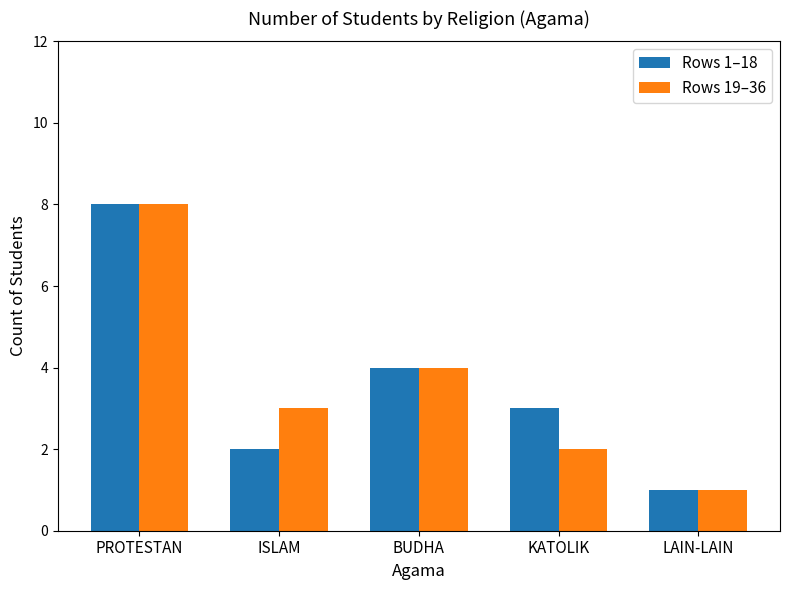

What is the total value across all series at LAIN-LAIN?

2